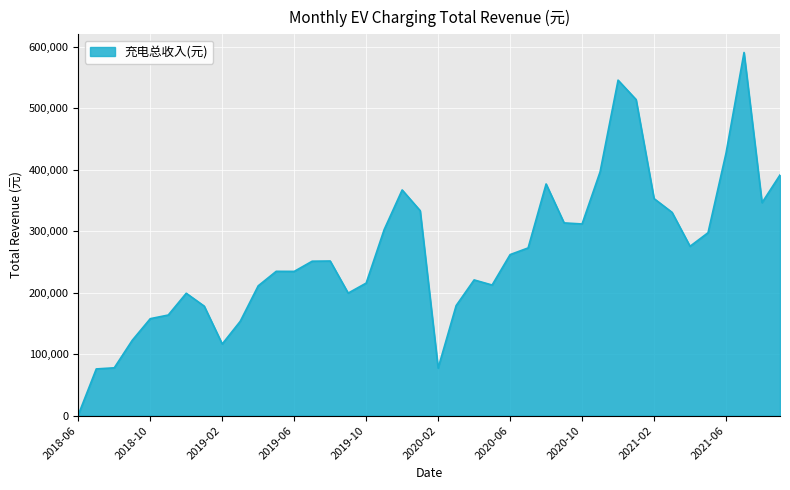

What is the maximum value shown in the chart?

591089.8